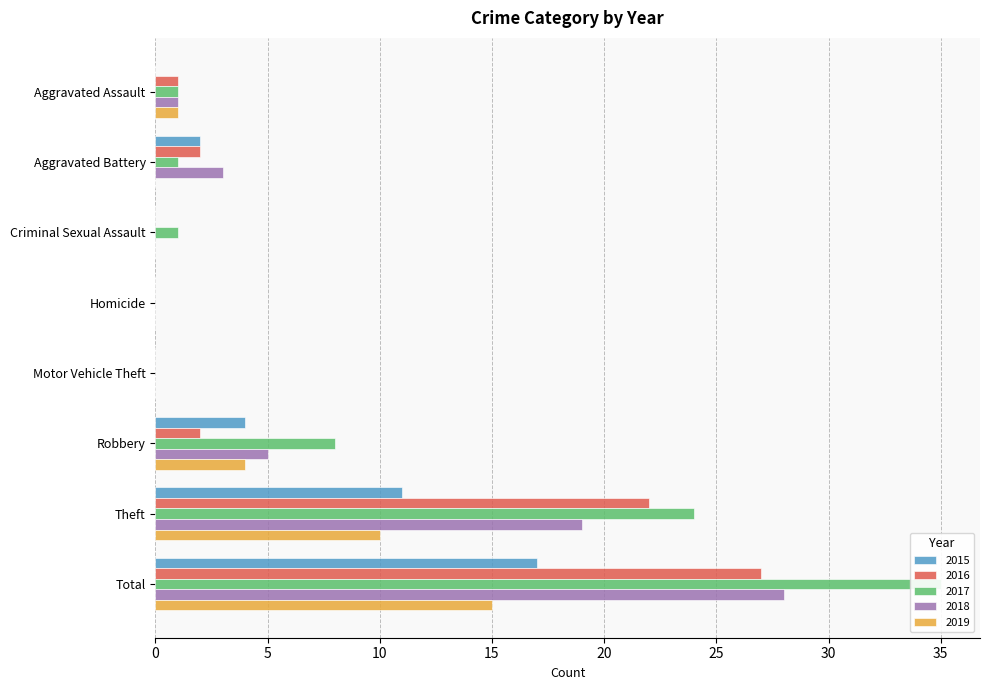

What is the difference between the maximum and second lowest values in the 2015 series?

17